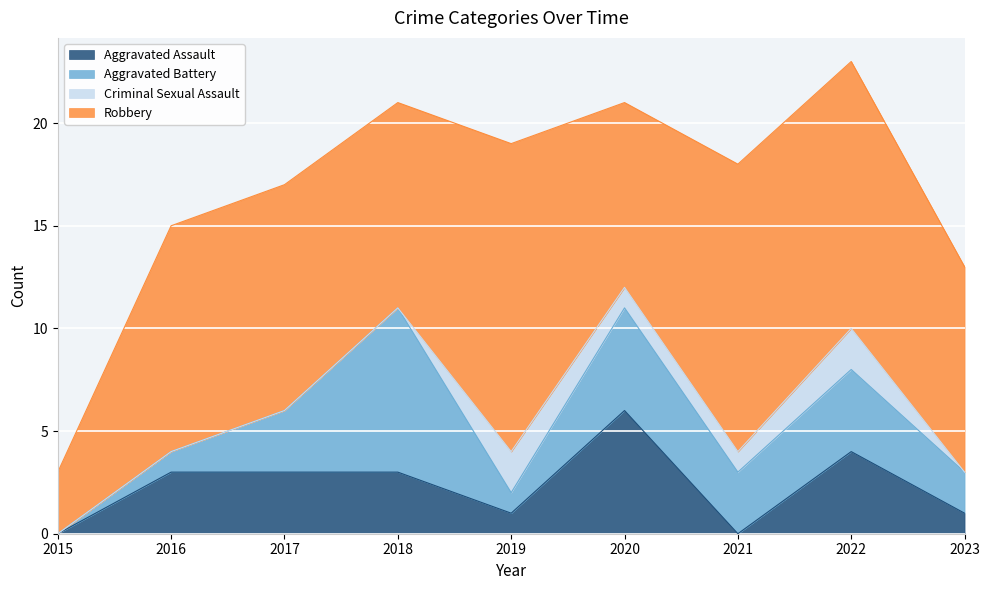

What is the average value of the Robbery series?

11